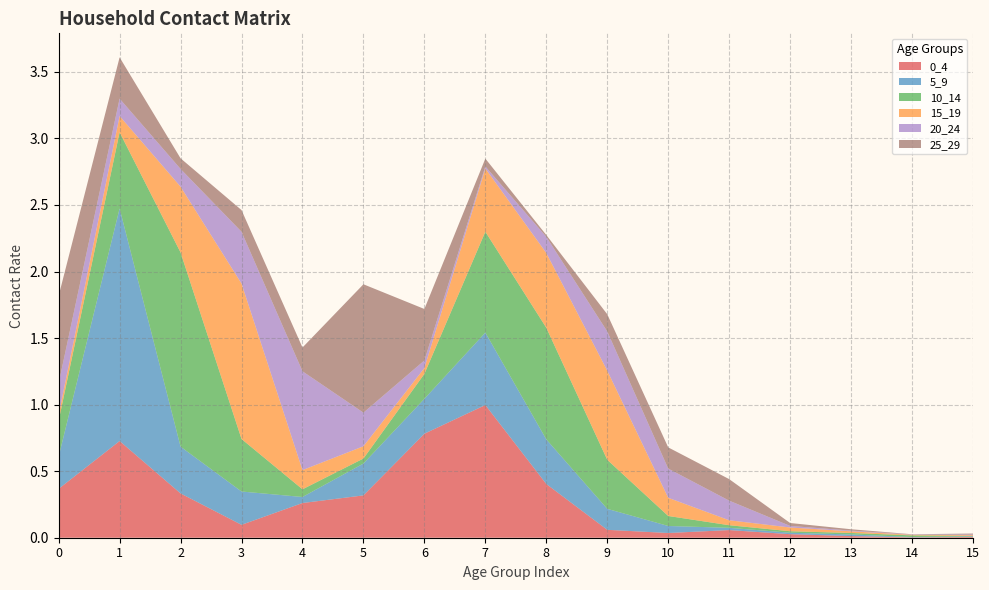

Reading left to right, extract all data points from this chart.

0_4: 0.4	0.7	0.3	0.1	0.3	0.3	0.8	1.0	0.4	0.1	0.0	0.1	0.0	0.0	0.0	0.0
5_9: 0.2	1.7	0.4	0.3	0.0	0.2	0.3	0.5	0.3	0.2	0.1	0.0	0.0	0.0	0.0	0.0
10_14: 0.3	0.6	1.5	0.4	0.1	0.0	0.2	0.8	0.8	0.4	0.1	0.0	0.0	0.0	0.0	0.0
15_19: 0.0	0.1	0.5	1.2	0.1	0.1	0.0	0.5	0.6	0.7	0.1	0.0	0.0	0.0	0.0	0.0
20_24: 0.2	0.1	0.1	0.4	0.7	0.3	0.1	0.0	0.1	0.3	0.2	0.1	0.0	0.0	0.0	0.0
25_29: 0.7	0.3	0.1	0.2	0.2	1.0	0.4	0.1	0.0	0.1	0.2	0.2	0.0	0.0	0.0	0.0